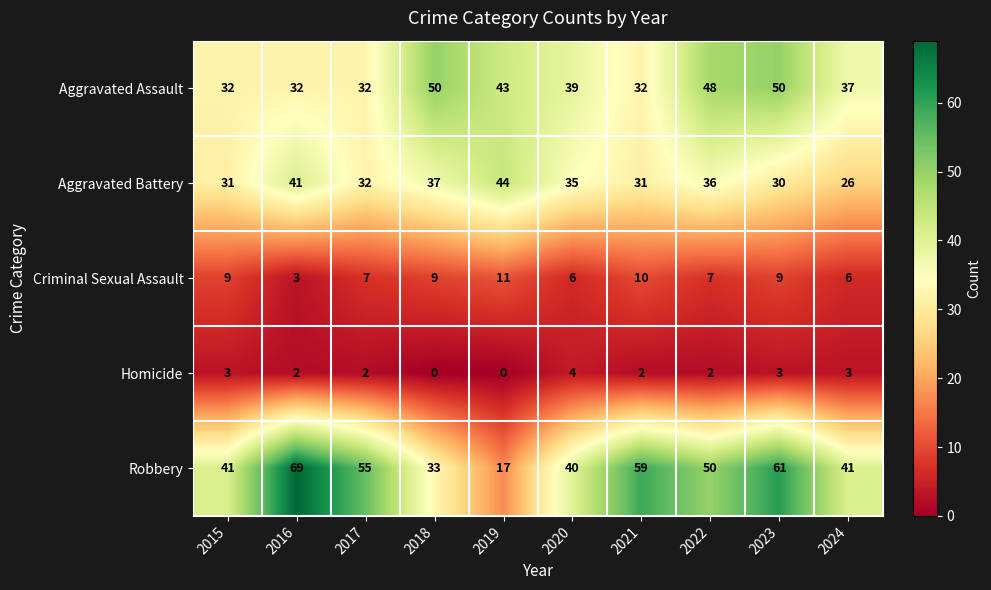

What is the difference between the maximum and minimum values in the Criminal Sexual Assault series?

8